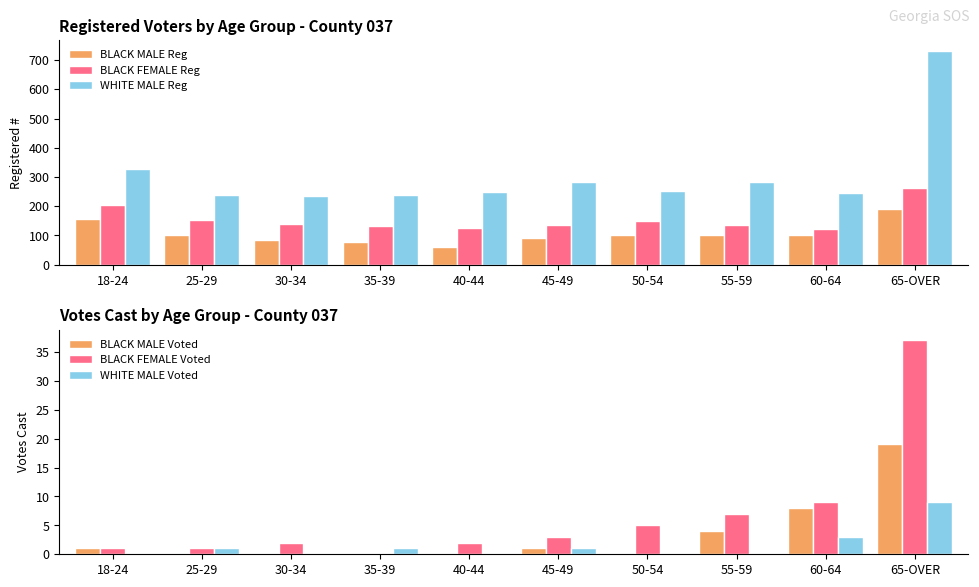

What are all the series names shown in the legend?

BLACK MALE Reg, BLACK FEMALE Reg, WHITE MALE Reg, BLACK MALE Voted, BLACK FEMALE Voted, WHITE MALE Voted